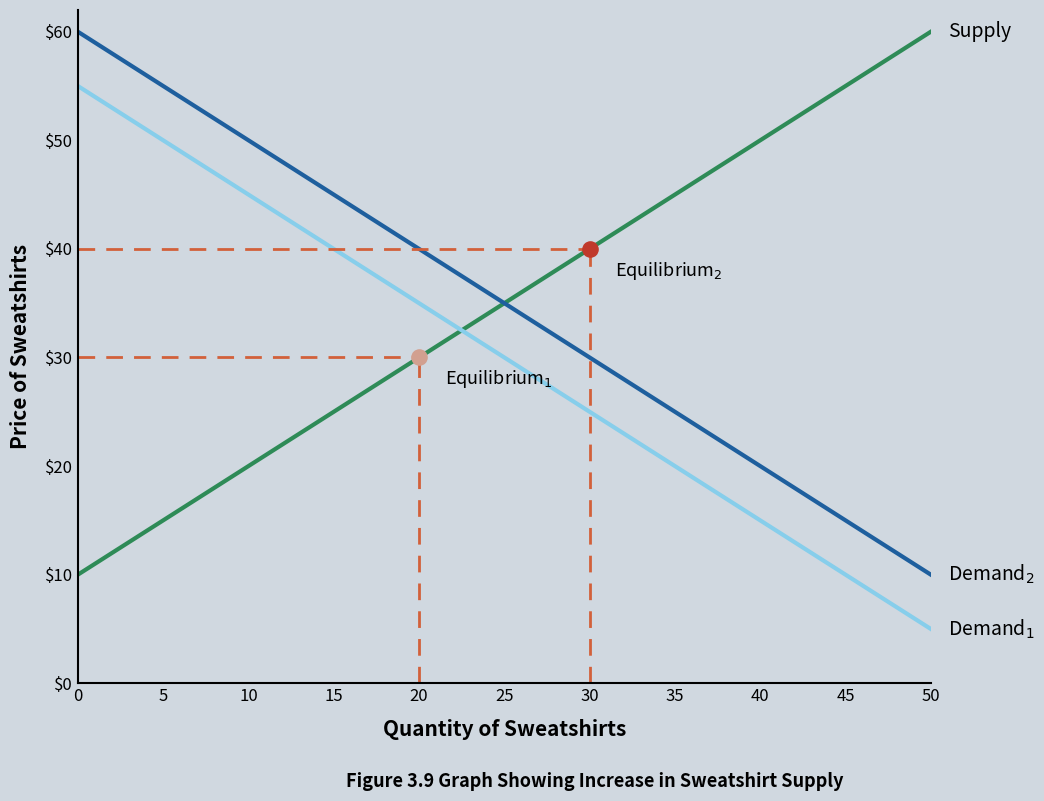

What is the greatest value displayed?

60